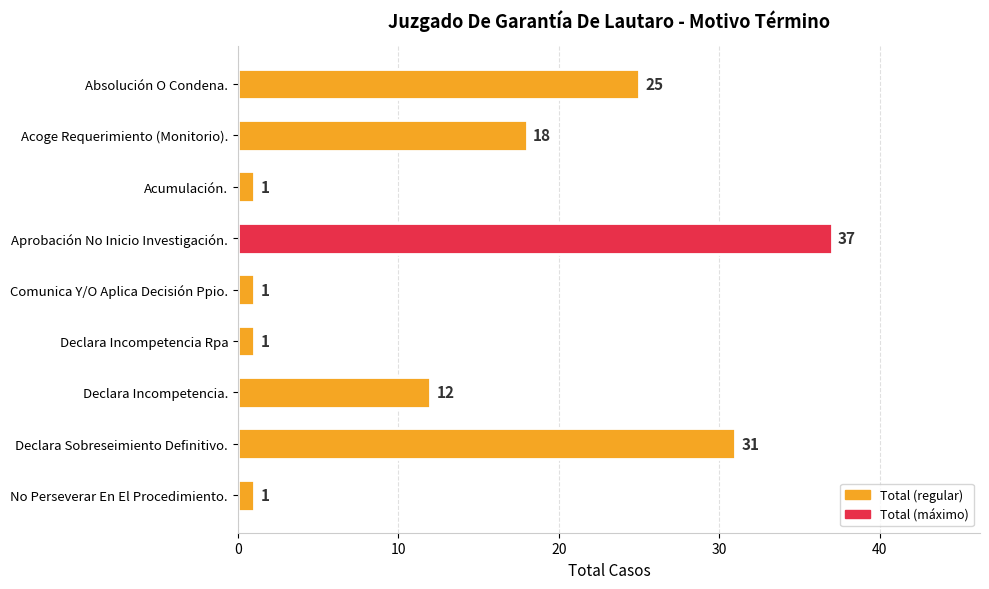

How many values are between 1 and 25?

7